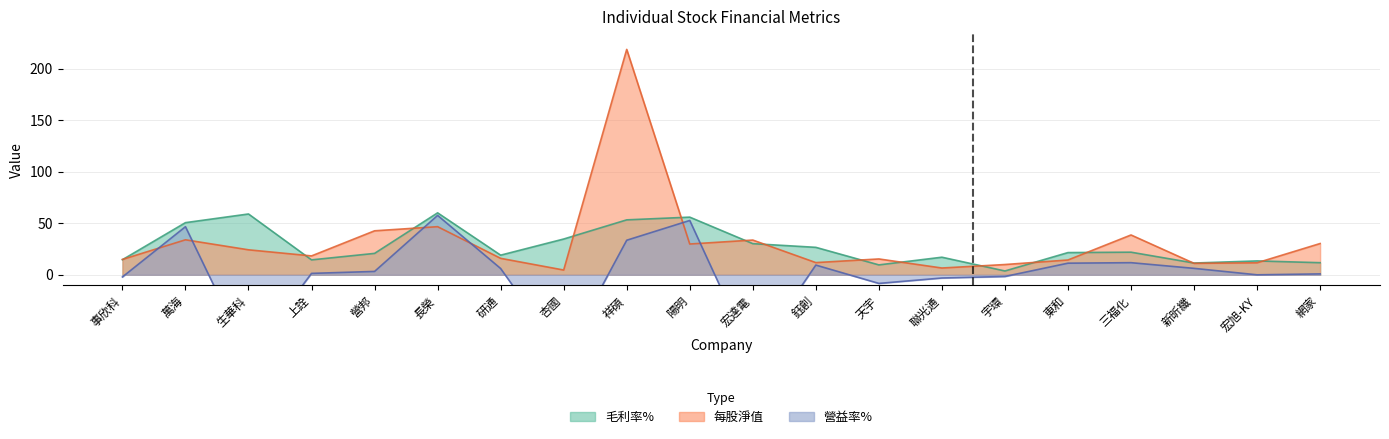

How many values in the 每股淨值 series exceed 18?

10